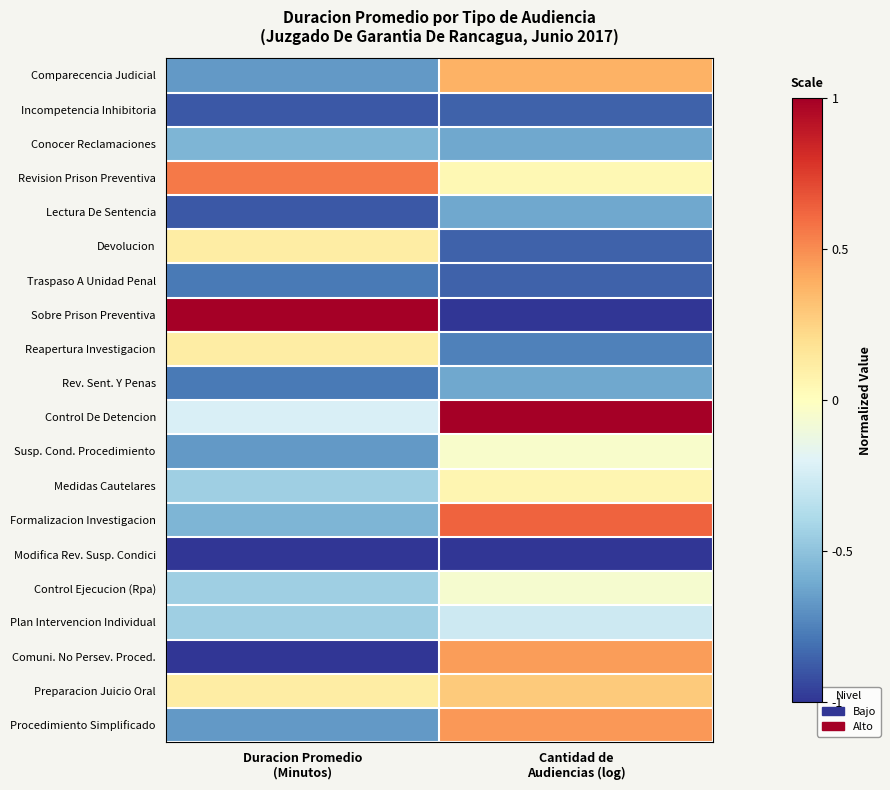

Reading left to right, what are all the values shown in this chart?

Comparecencia Judicial: Duracion Promedio
(Minutos)=-0.7	Cantidad de
Audiencias (log)=0.4
Incompetencia Inhibitoria: Duracion Promedio
(Minutos)=-0.9	Cantidad de
Audiencias (log)=-0.9
Conocer Reclamaciones: Duracion Promedio
(Minutos)=-0.6	Cantidad de
Audiencias (log)=-0.6
Revision Prison Preventiva: Duracion Promedio
(Minutos)=0.6	Cantidad de
Audiencias (log)=0.0
Lectura De Sentencia: Duracion Promedio
(Minutos)=-0.9	Cantidad de
Audiencias (log)=-0.6
Devolucion: Duracion Promedio
(Minutos)=0.1	Cantidad de
Audiencias (log)=-0.9
Traspaso A Unidad Penal: Duracion Promedio
(Minutos)=-0.8	Cantidad de
Audiencias (log)=-0.9
Sobre Prison Preventiva: Duracion Promedio
(Minutos)=1.0	Cantidad de
Audiencias (log)=-1.0
Reapertura Investigacion: Duracion Promedio
(Minutos)=0.1	Cantidad de
Audiencias (log)=-0.8
Rev. Sent. Y Penas: Duracion Promedio
(Minutos)=-0.8	Cantidad de
Audiencias (log)=-0.6
Control De Detencion: Duracion Promedio
(Minutos)=-0.2	Cantidad de
Audiencias (log)=1.0
Susp. Cond. Procedimiento: Duracion Promedio
(Minutos)=-0.7	Cantidad de
Audiencias (log)=-0.0
Medidas Cautelares: Duracion Promedio
(Minutos)=-0.4	Cantidad de
Audiencias (log)=0.1
Formalizacion Investigacion: Duracion Promedio
(Minutos)=-0.6	Cantidad de
Audiencias (log)=0.6
Modifica Rev. Susp. Condici: Duracion Promedio
(Minutos)=-1.0	Cantidad de
Audiencias (log)=-1.0
Control Ejecucion (Rpa): Duracion Promedio
(Minutos)=-0.4	Cantidad de
Audiencias (log)=-0.1
Plan Intervencion Individual: Duracion Promedio
(Minutos)=-0.4	Cantidad de
Audiencias (log)=-0.3
Comuni. No Persev. Proced.: Duracion Promedio
(Minutos)=-1.0	Cantidad de
Audiencias (log)=0.4
Preparacion Juicio Oral: Duracion Promedio
(Minutos)=0.1	Cantidad de
Audiencias (log)=0.3
Procedimiento Simplificado: Duracion Promedio
(Minutos)=-0.7	Cantidad de
Audiencias (log)=0.5